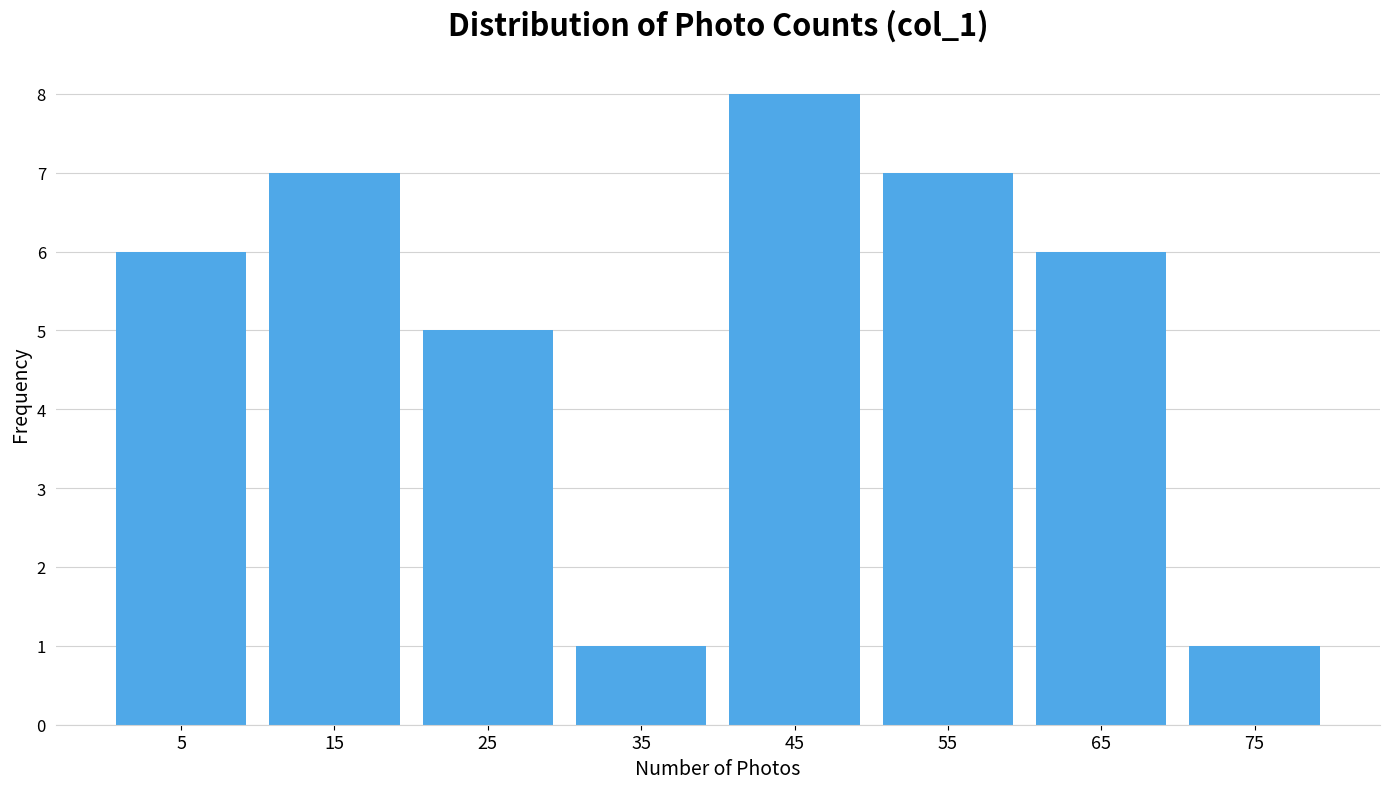

What is the height of the bar covering 60 to 70 on the x-axis? The values are not printed on the chart, so give them approximately, as read against the axis.

6